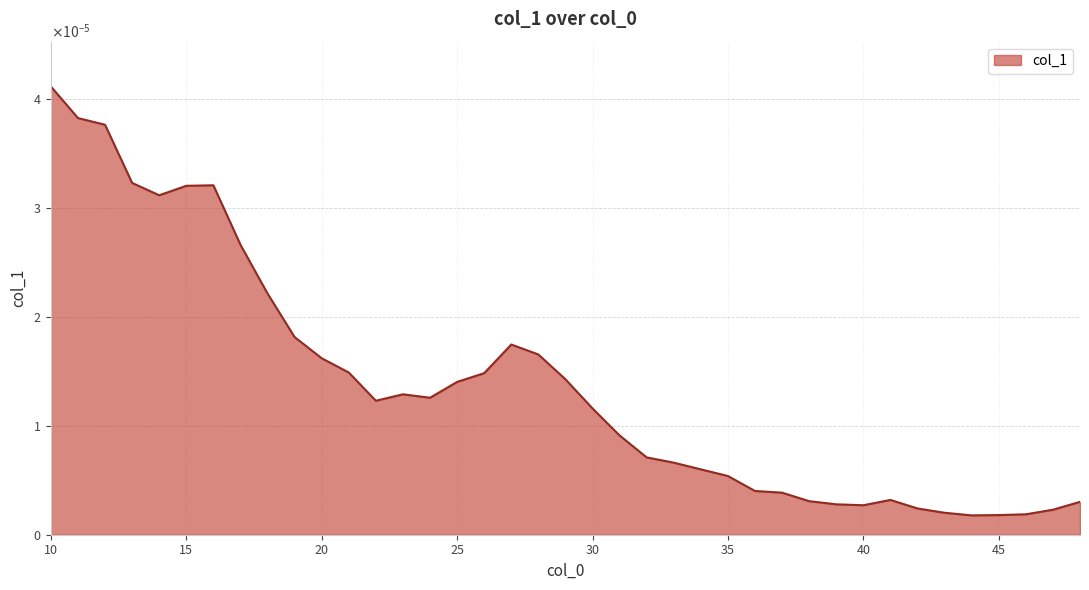

At which category does the chart reach its minimum across all series?

44